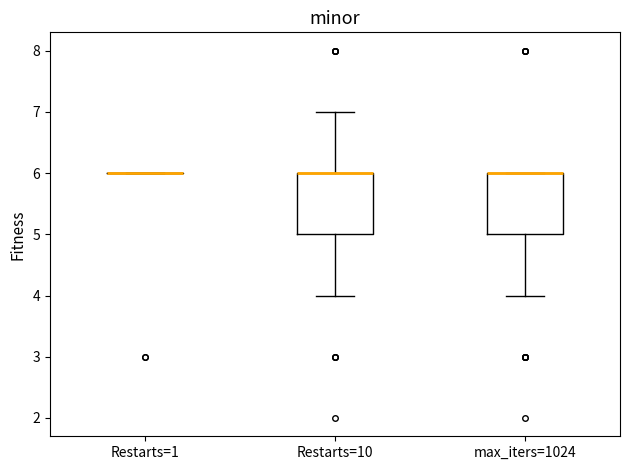

Reading left to right, transcribe this box plot: for each box, give where its median line is, the range the box spans, and where its two whiskers end, as read against the y-axis. The values are not printed on the chart, so give them approximately, as read against the axis.

Restarts=1: box collapsed to a line at 6, whiskers 6 to 6
Restarts=10: median 6 (drawn on the box's upper edge), box 5 to 6, whiskers 4 to 7
max_iters=1024: median 6 (drawn on the box's upper edge), box 5 to 6, whiskers 4 to 6